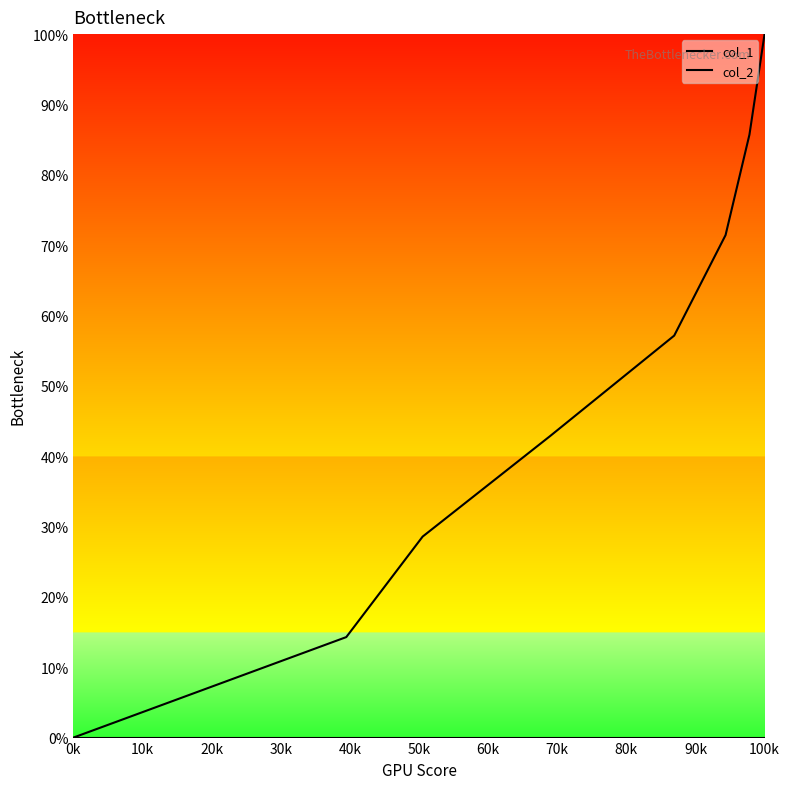

What is the greatest value displayed?

100.0